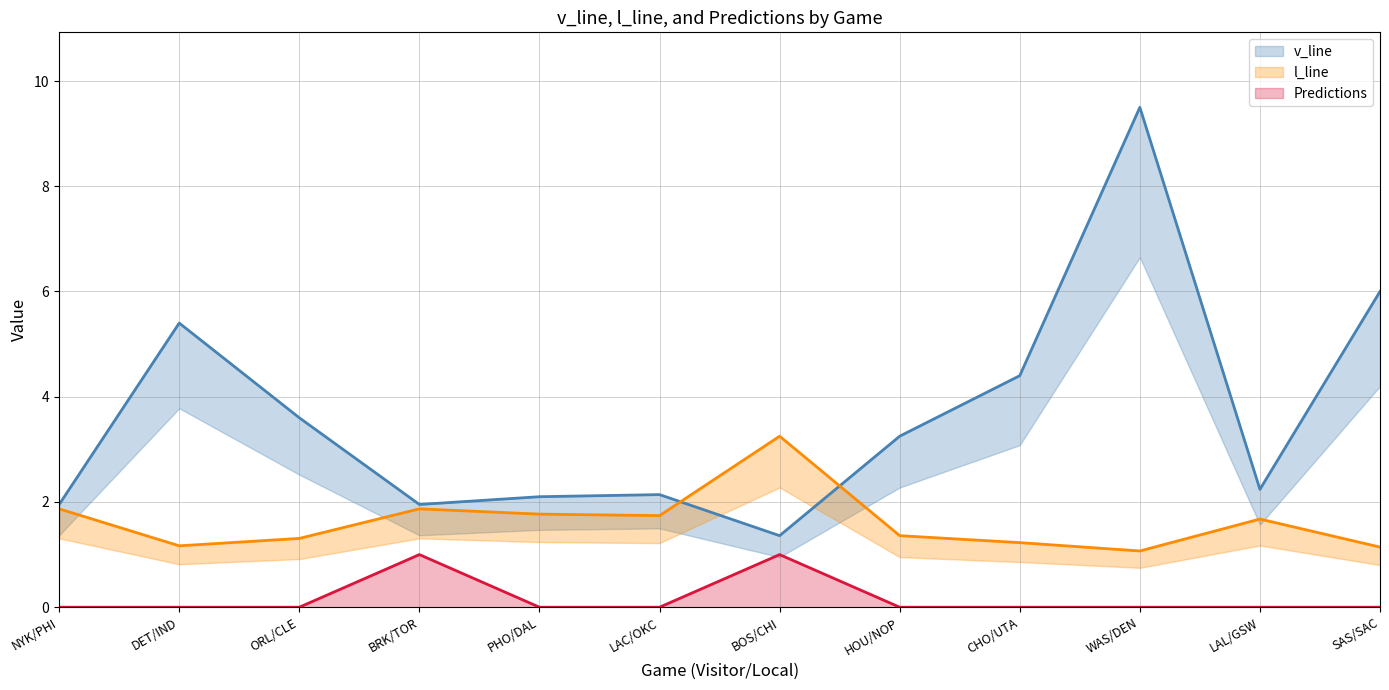

The Predictions series shows -0.4 at SAS/SAC. True or false?

False